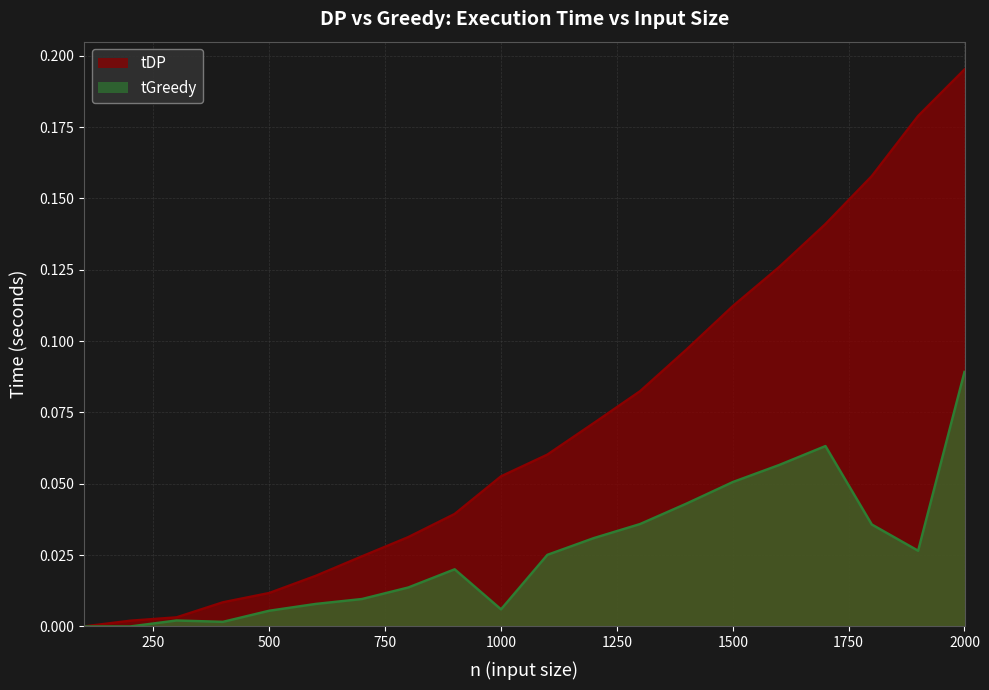

How many lines are shown in the chart?

2